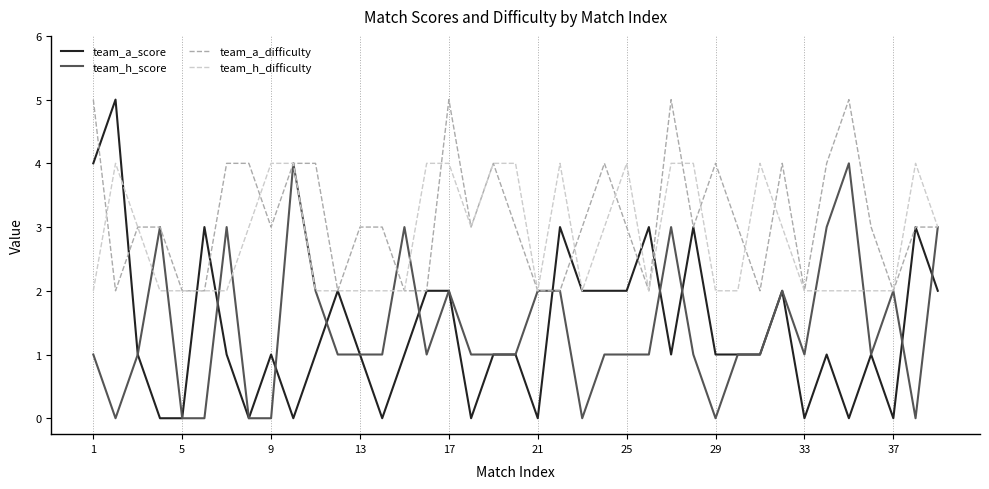

Which series has the largest total across all categories?

team_a_difficulty